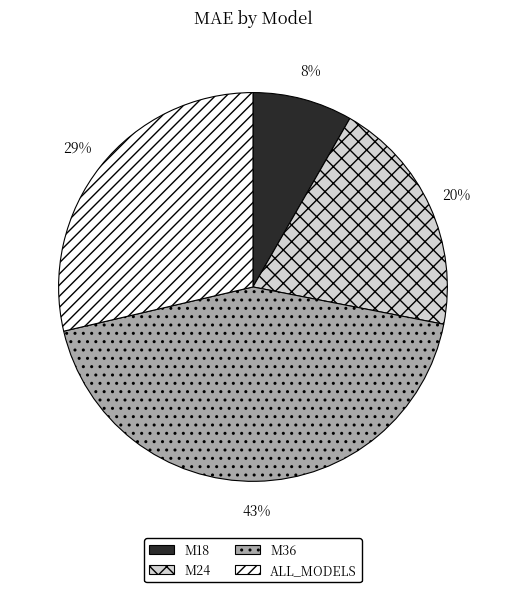

To the nearest percent, what is the average slice percentage?

25%